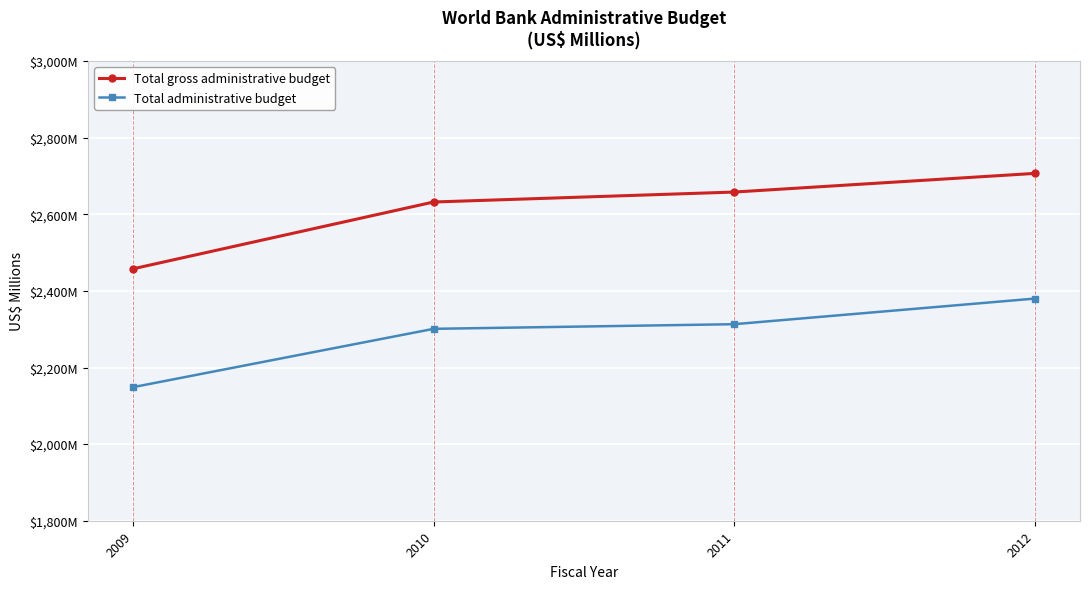

What is the difference between the Total administrative budget values at 2012 and 2010?

79.0